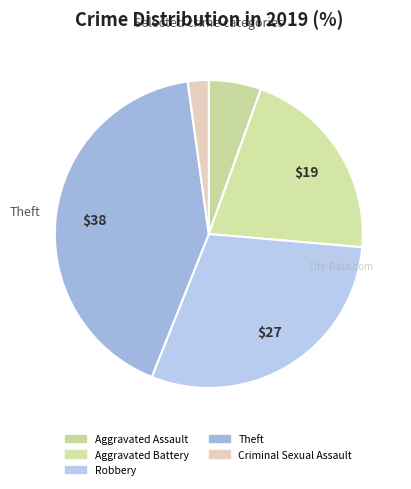

How many slices are in this pie chart?

5